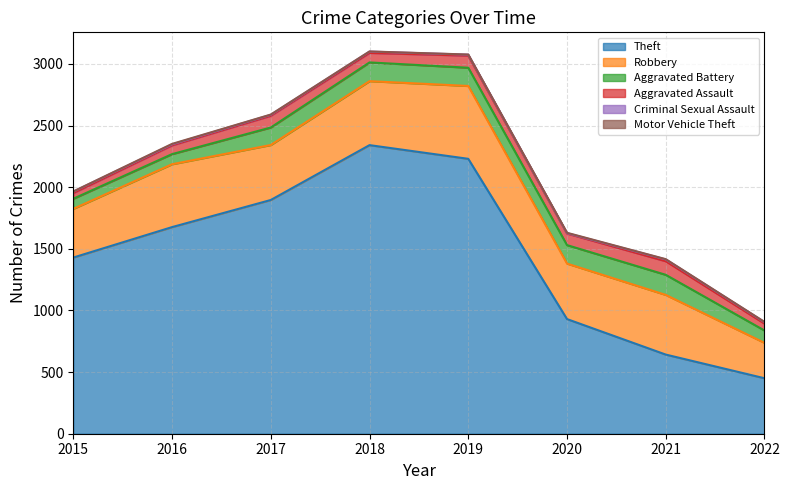

List the series in order of their peak value, lowest first.

Motor Vehicle Theft, Criminal Sexual Assault, Aggravated Assault, Aggravated Battery, Robbery, Theft